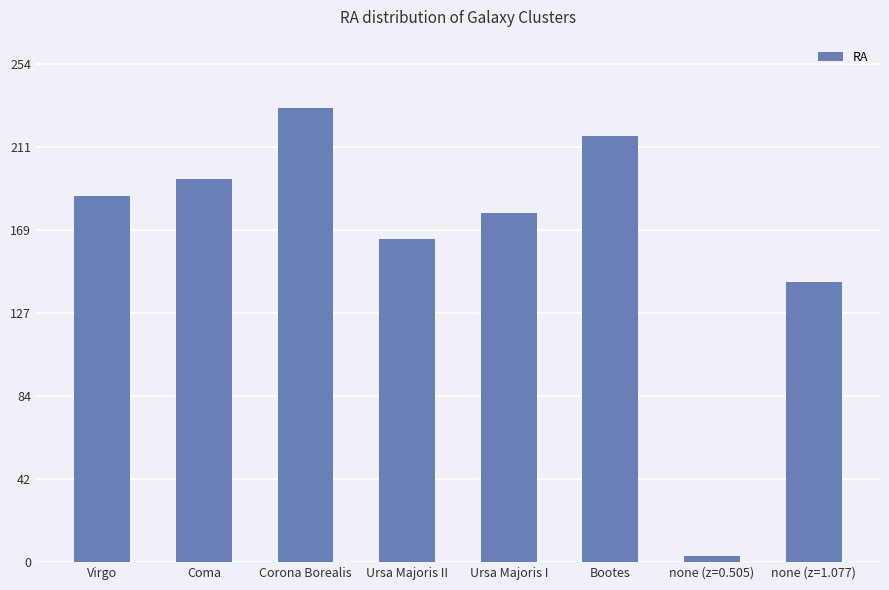

What is the change in value from Corona Borealis to Bootes?

-14.4